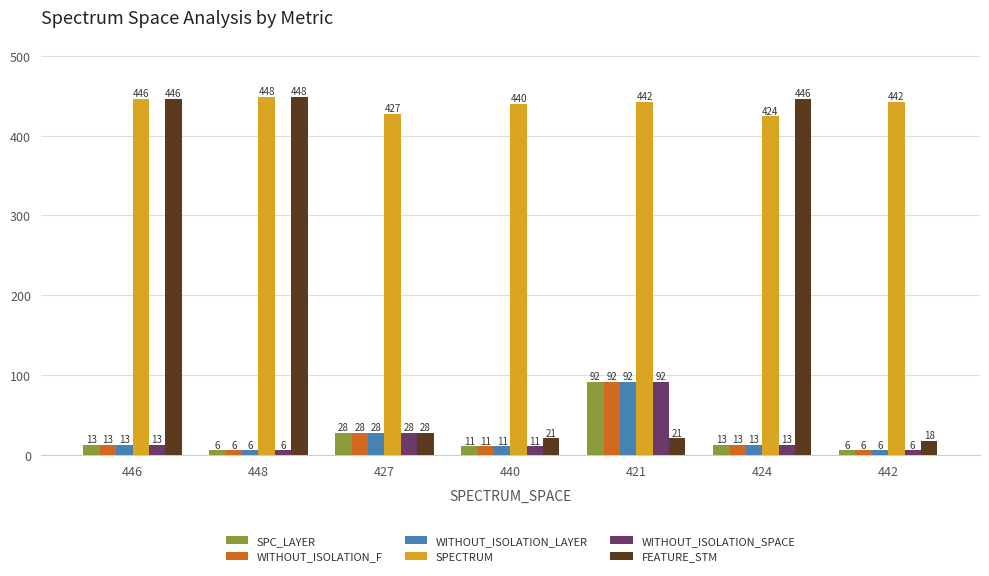

The value of WITHOUT_ISOLATION_F at 446 is 13. True or false?

True